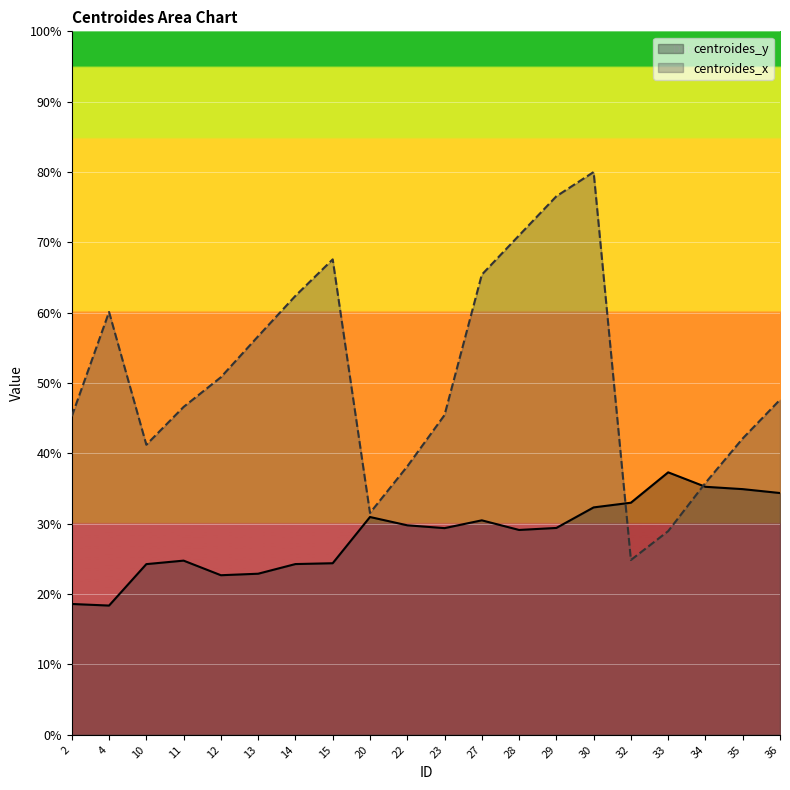

How many times do centroides_x and centroides_y cross each other?

2